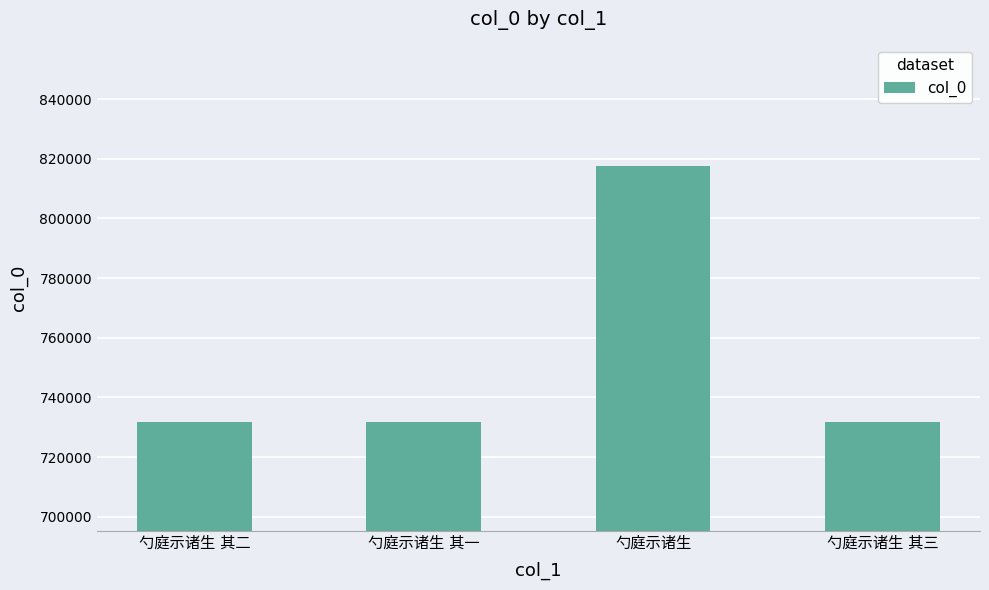

What is the difference between the maximum and minimum values?

85629